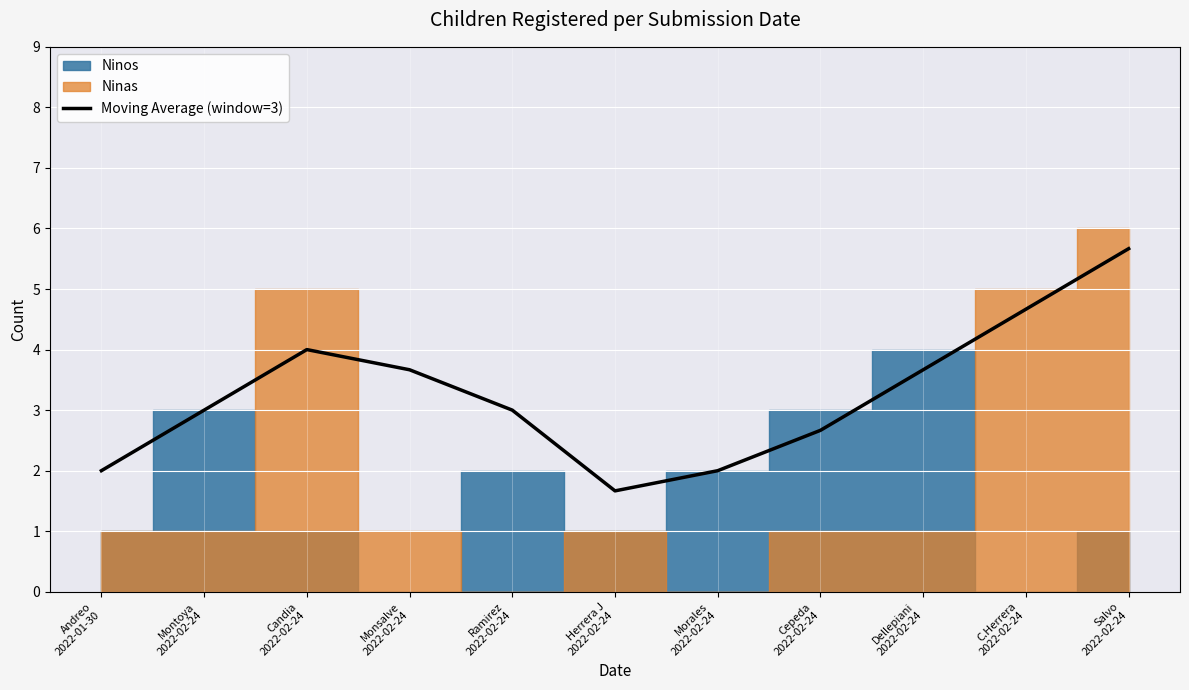

How many interior local valleys (lower than both neighbors) does the data have?

1